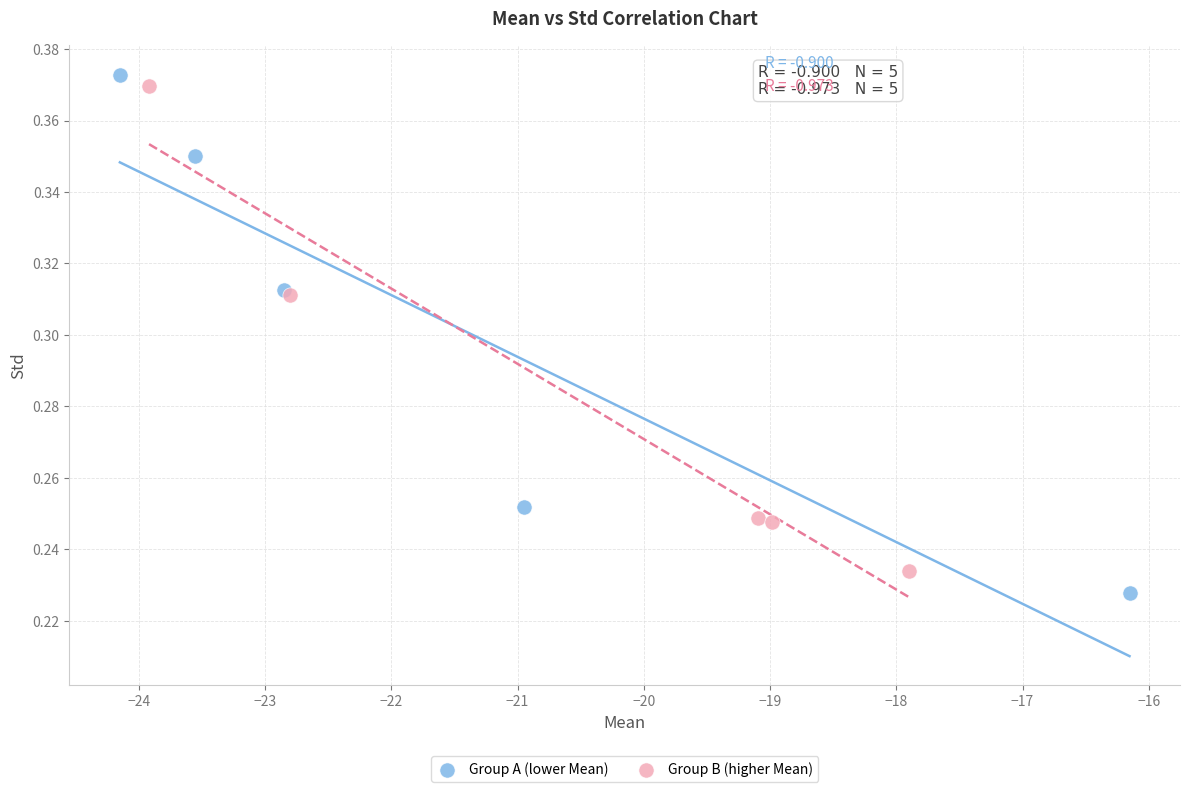

Which series reaches the maximum Y coordinate?

Group A (lower Mean)